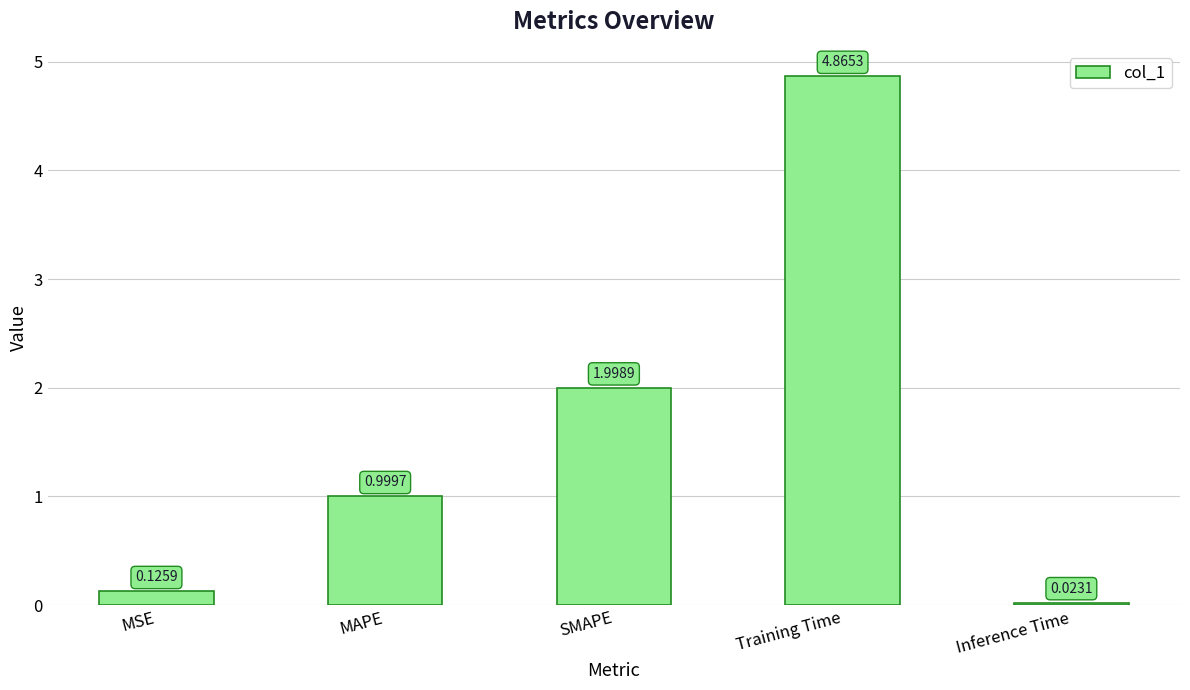

What is the change in value from MAPE to SMAPE?

+1.0